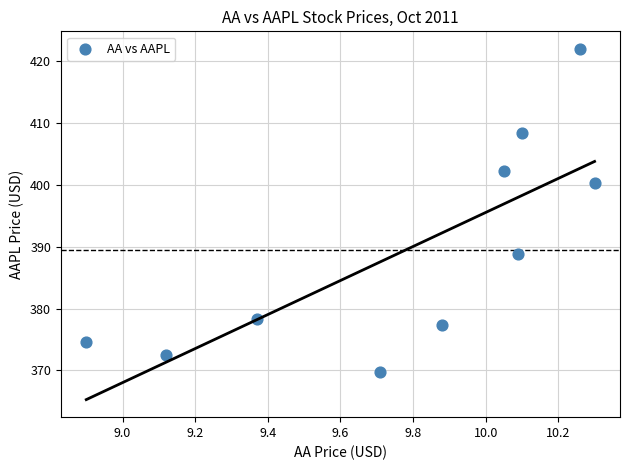

What Y value in the scatter plot is closest to 395?

400.3